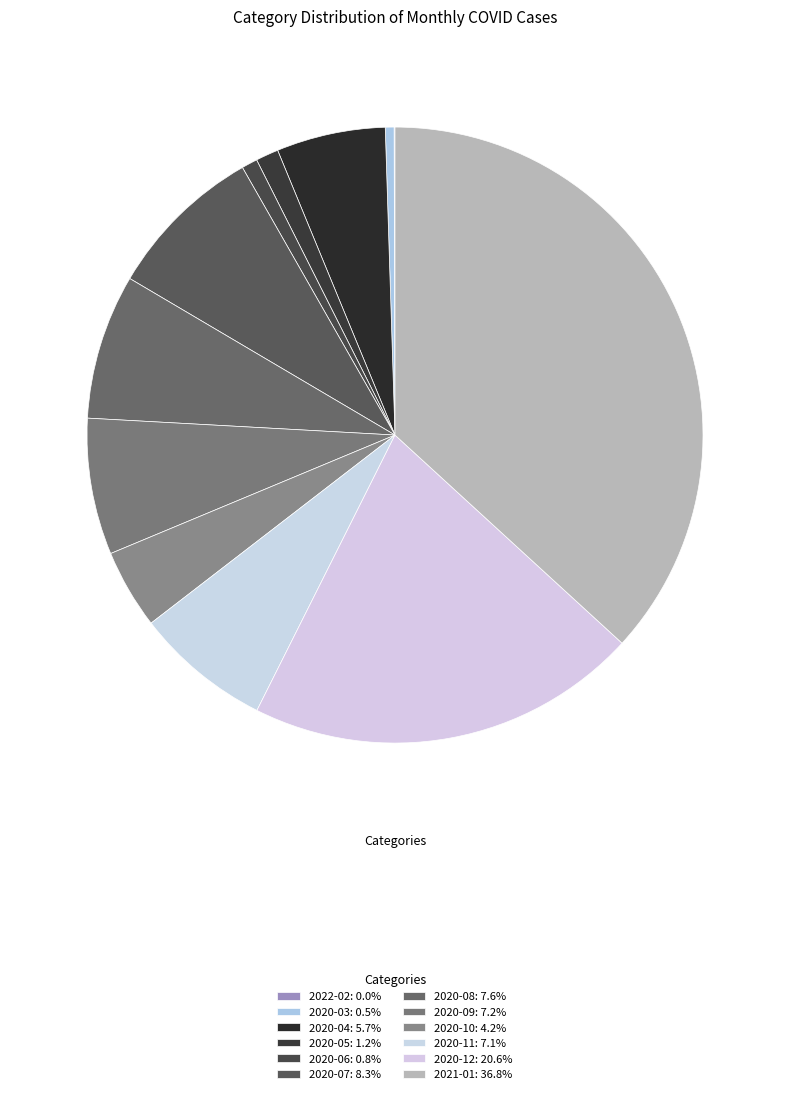

Which has a higher value, 2020-04 or 2020-11?

2020-11